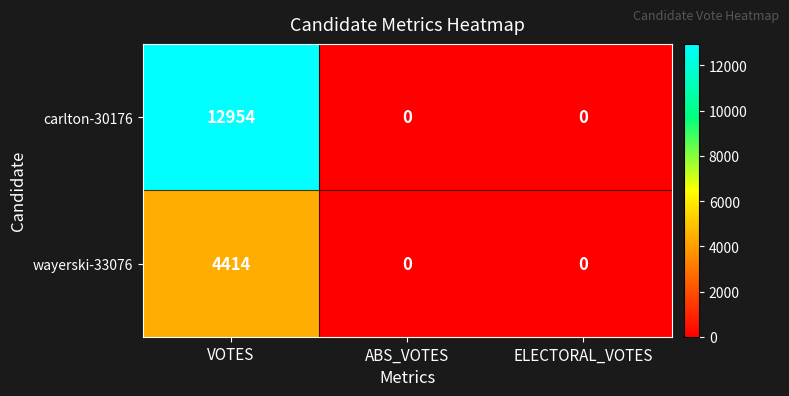

Reading left to right, list all the values displayed in this chart.

carlton-30176: VOTES=12954	ABS_VOTES=0	ELECTORAL_VOTES=0
wayerski-33076: VOTES=4414	ABS_VOTES=0	ELECTORAL_VOTES=0